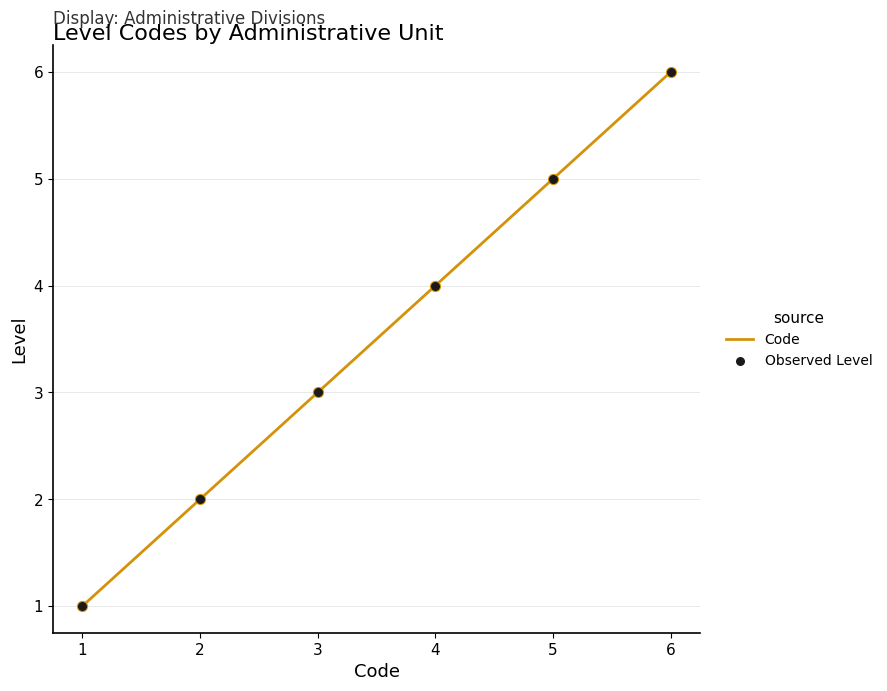

Which category has the highest value across all series?

6